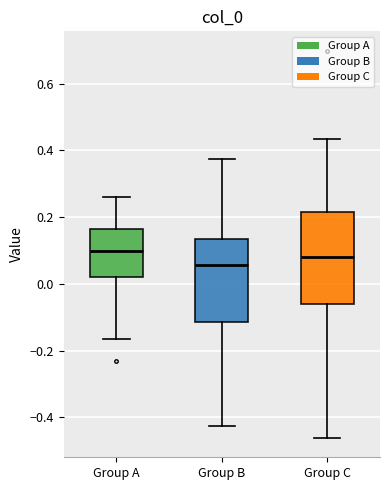

Reading left to right, read every box against the y-axis: the position of its median line, the range the box covers, and the ends of its whiskers. The values are not printed on the chart, so give them approximately, as read against the axis.

Group A: median 0.10, box 0.02 to 0.16, whiskers -0.16 to 0.26
Group B: median 0.06, box -0.12 to 0.14, whiskers -0.42 to 0.38
Group C: median 0.08, box -0.06 to 0.22, whiskers -0.46 to 0.44